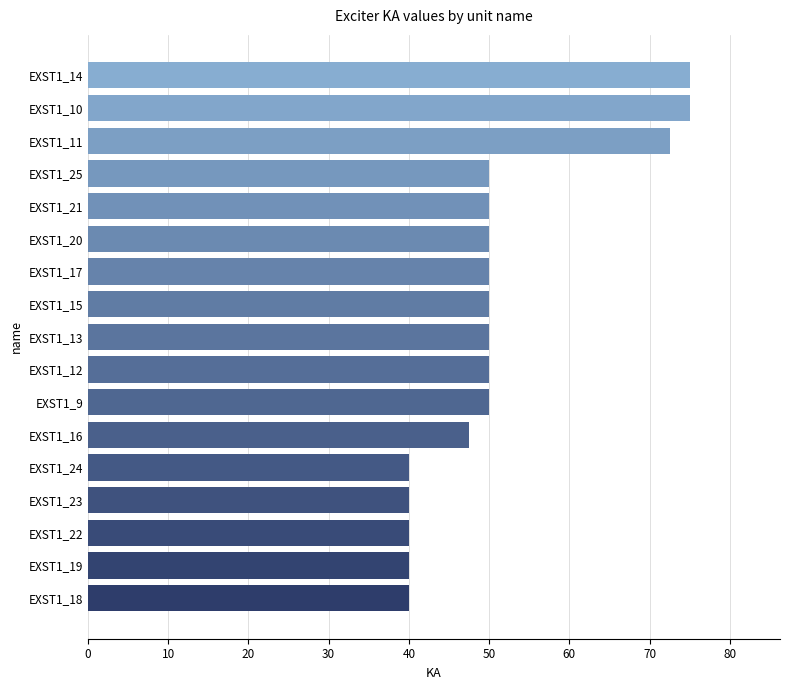

What is the change in value from EXST1_24 to EXST1_15?

+10.0